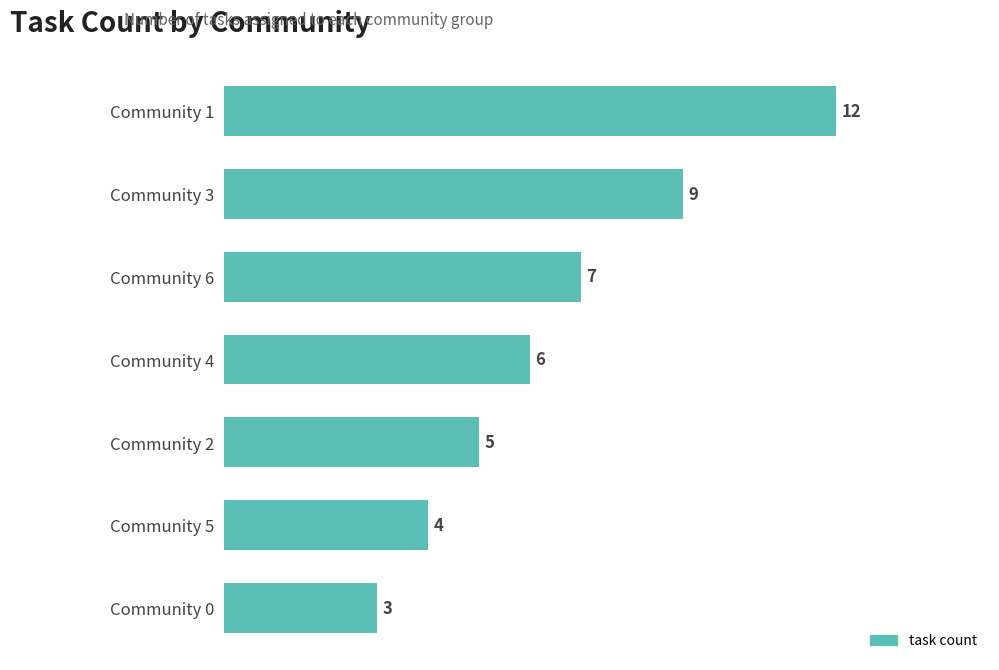

Rank the categories by value from highest to lowest.

Community 1, Community 3, Community 6, Community 4, Community 2, Community 5, Community 0